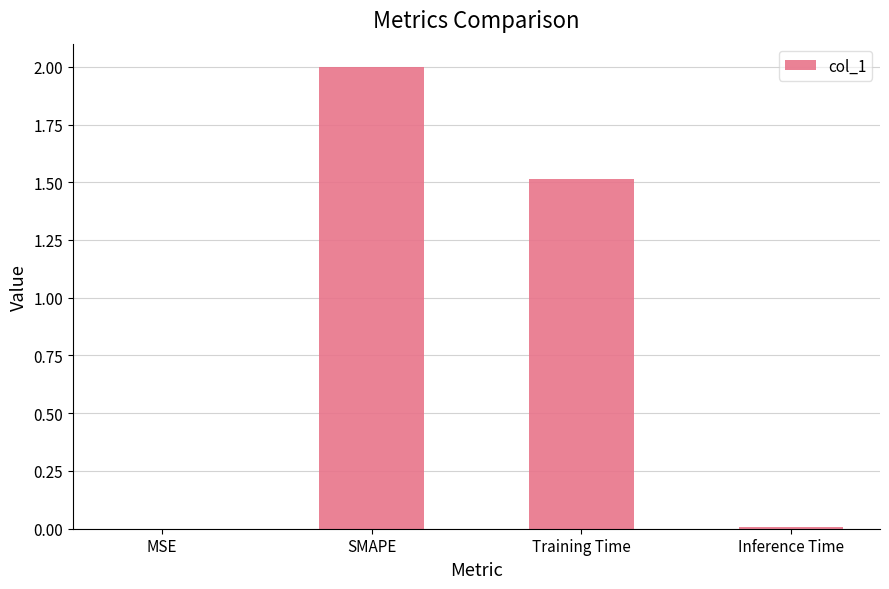

Where does the data first go above 1?

SMAPE